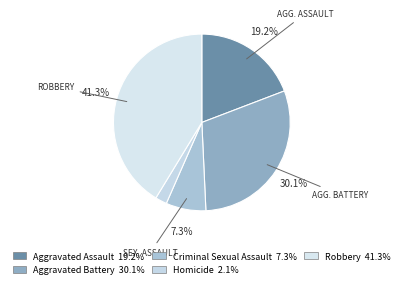

Rank the categories by value from lowest to highest.

Homicide, Criminal Sexual Assault, Aggravated Assault, Aggravated Battery, Robbery